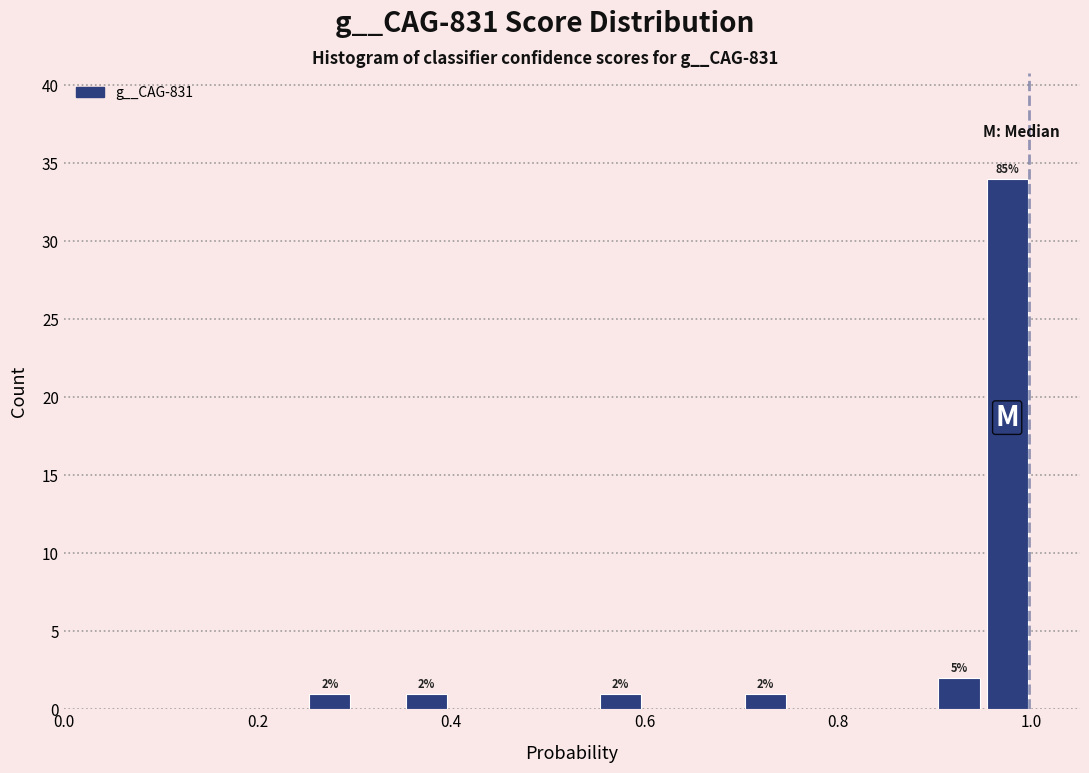

Around what value on the x-axis is the tallest bar? Give the approximate position of its centre, as read against the axis.

0.98